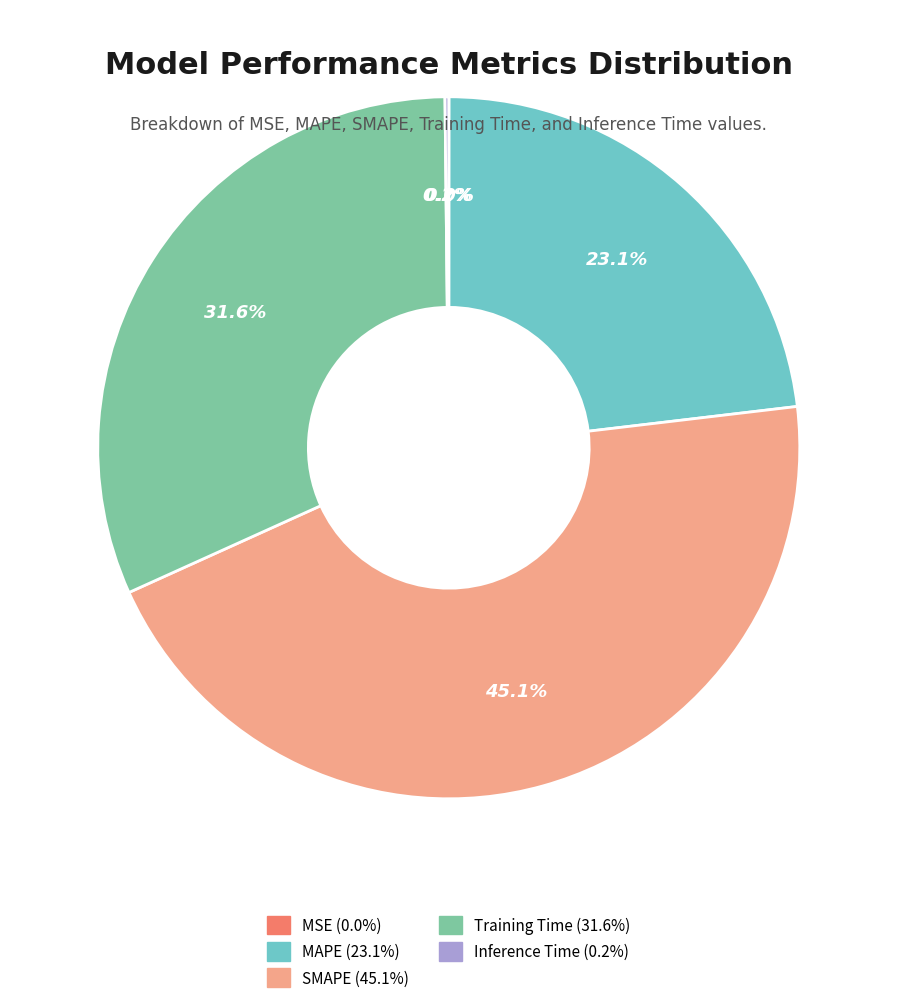

Which category has the biggest portion of the pie?

SMAPE